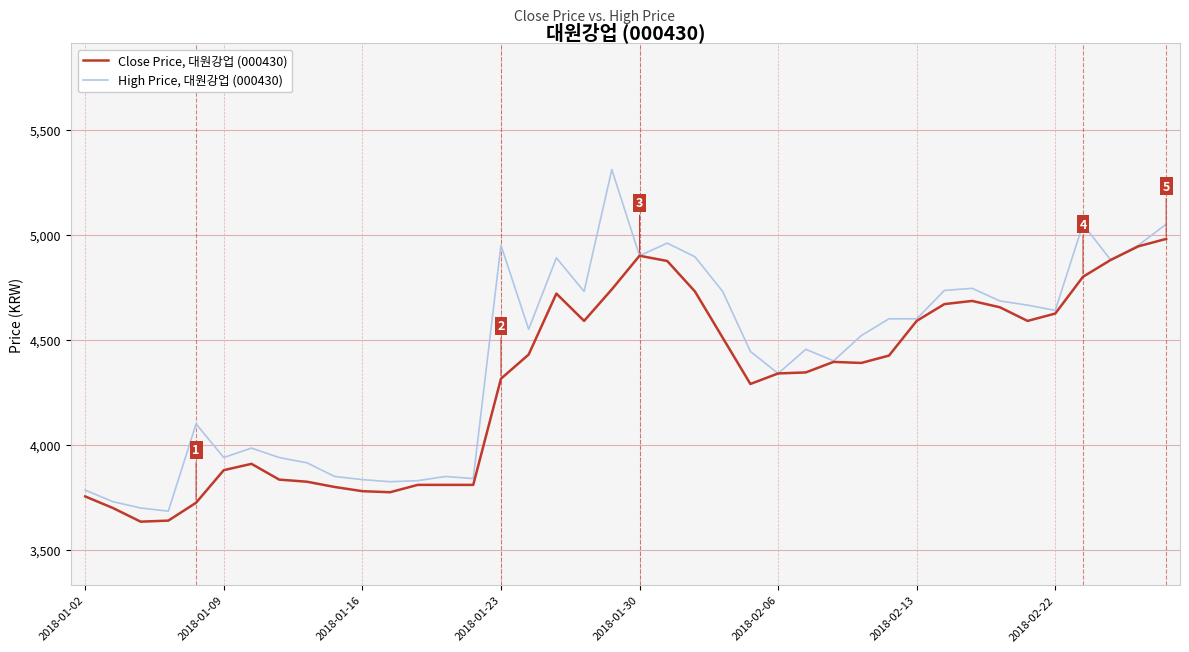

List the series in order of their overall mean, lowest first.

Close Price, 대원강업 (000430), High Price, 대원강업 (000430)